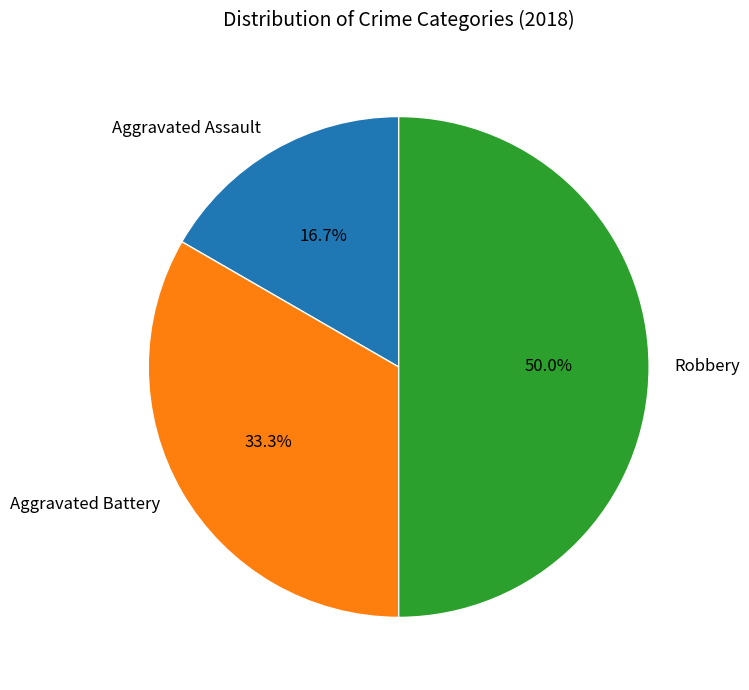

Does Aggravated Battery account for over 50% of the chart?

No